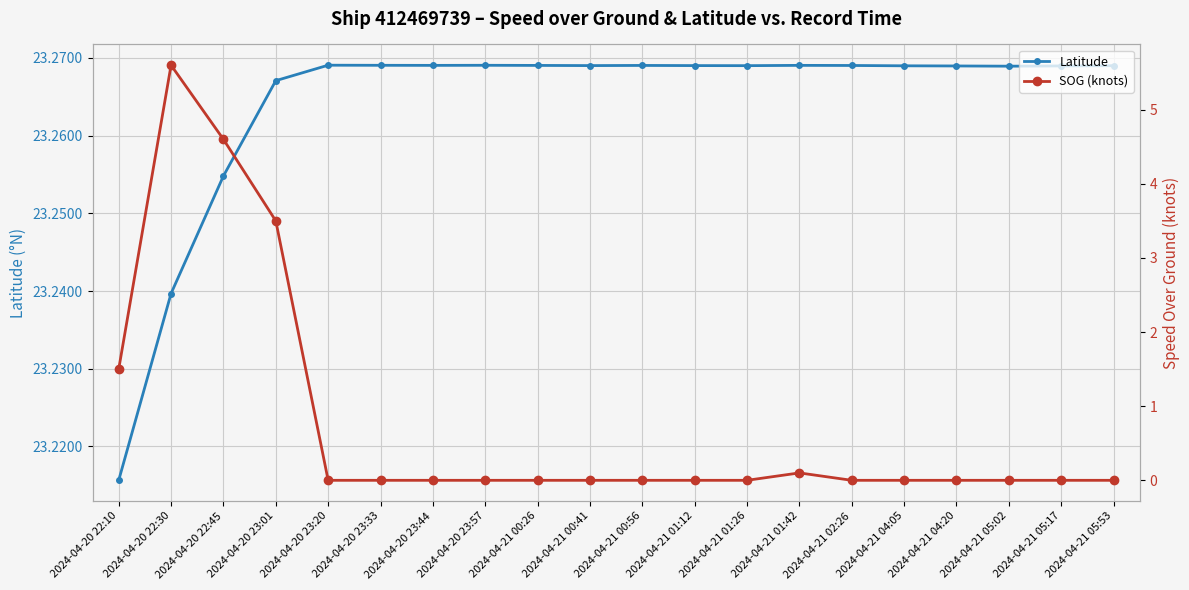

True or false: SOG (knots) and Latitude intersect in this chart.

False